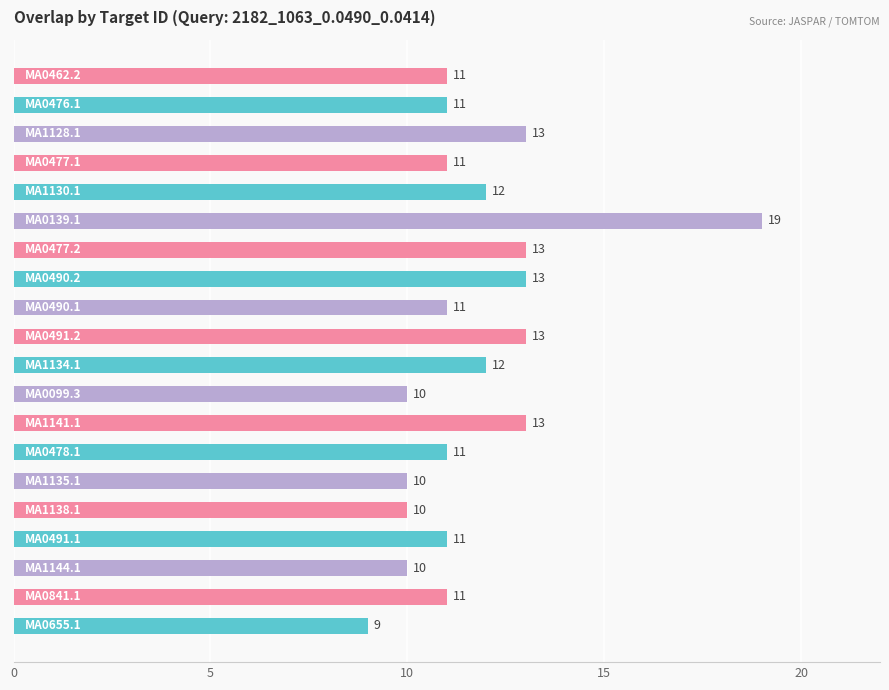

Count the values in the range 11 to 13.

14